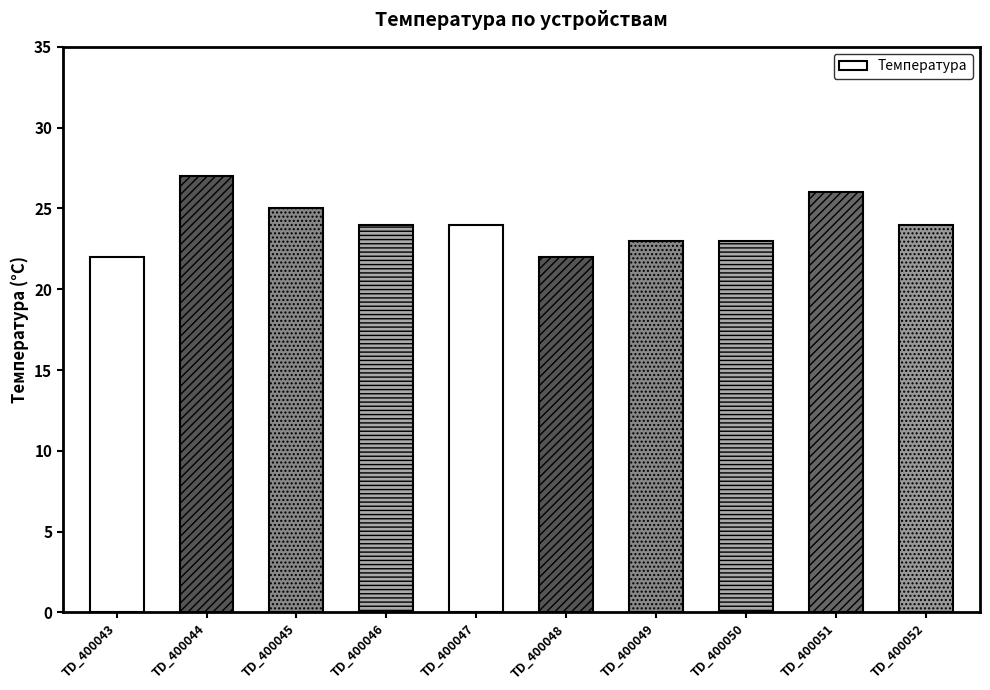

Which label corresponds to the smallest value in the chart?

TD_400043